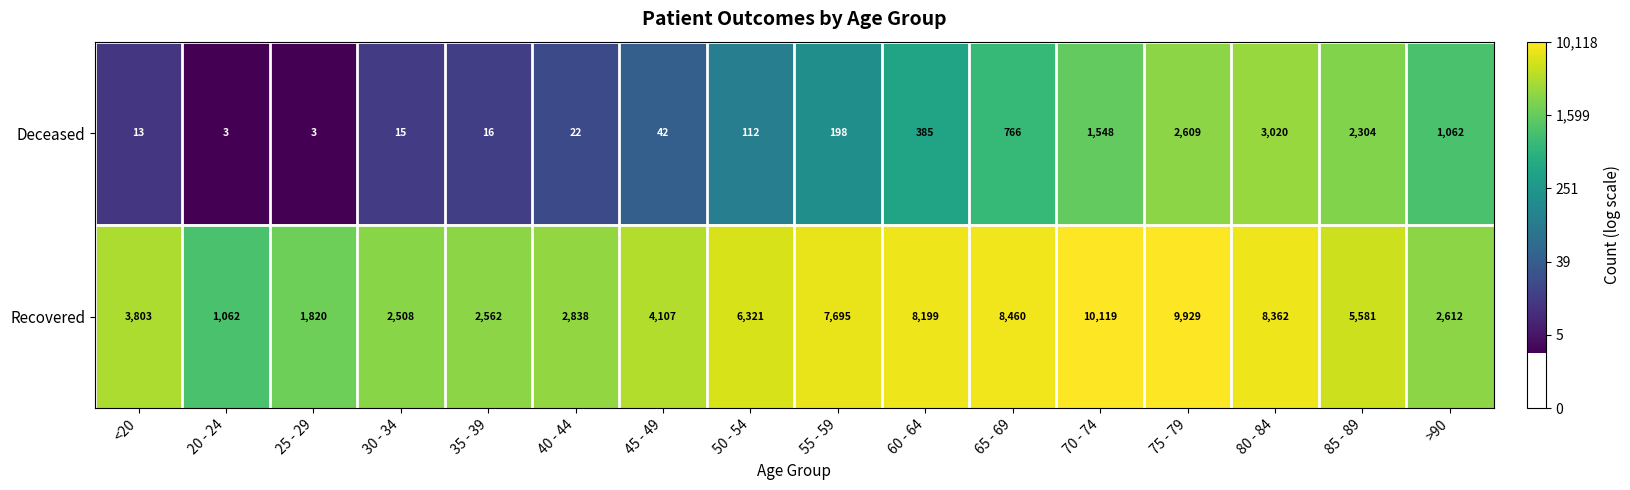

At which label does Recovered first exceed 5581?

50 - 54